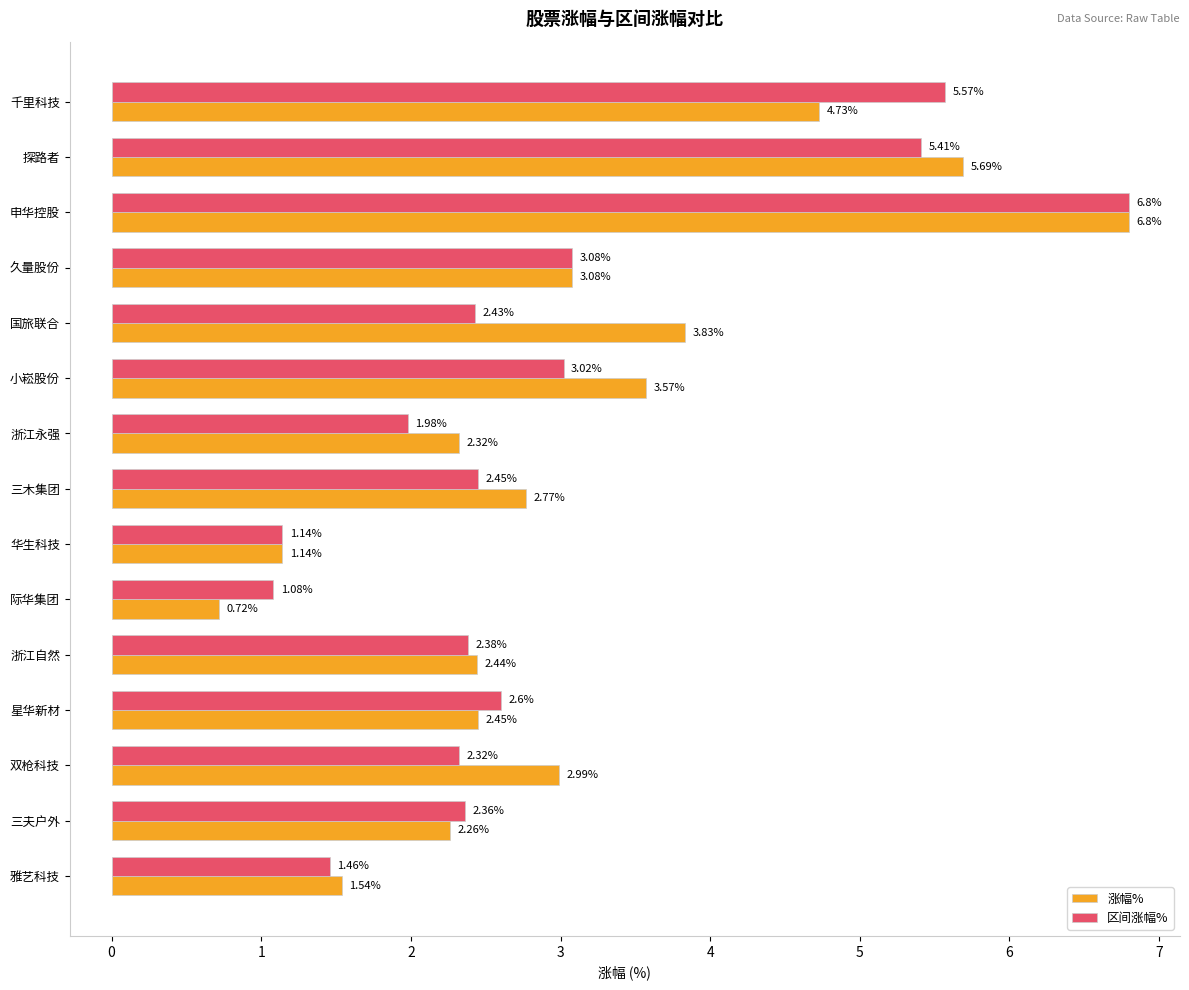

At which category is the sum across all series the highest?

申华控股